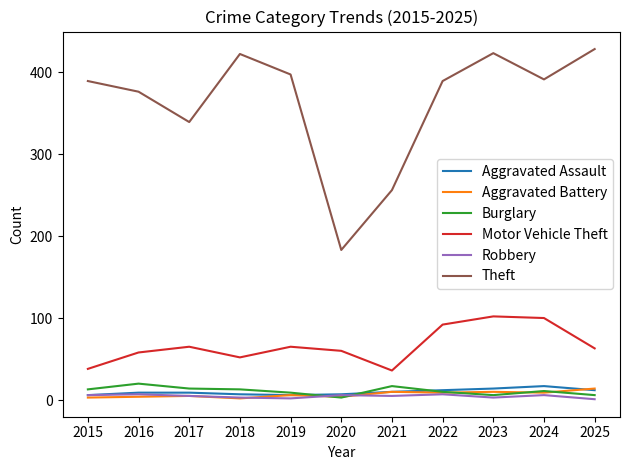

Which series has the widest spread of values?

Theft